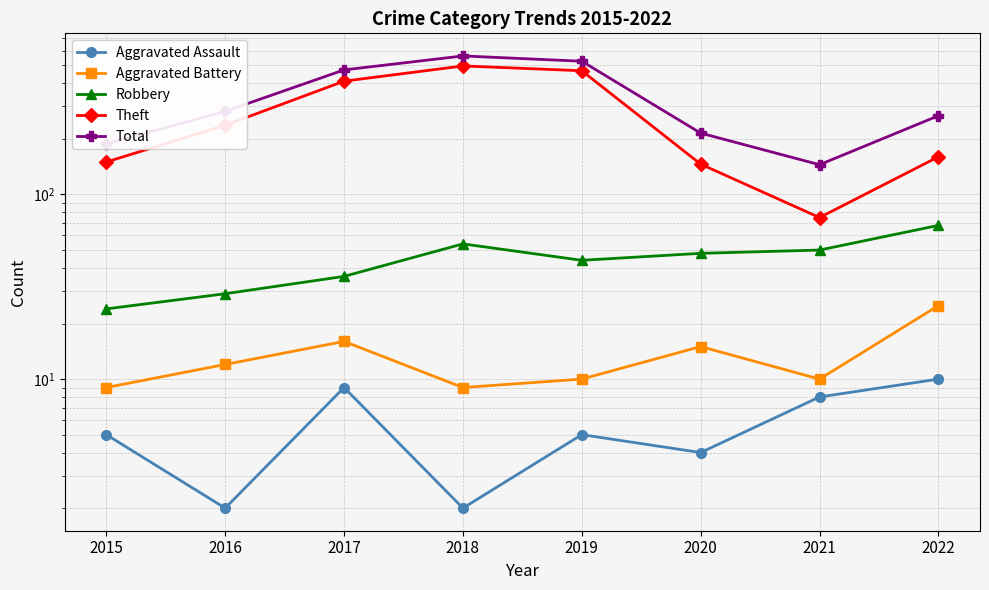

How many values in the Total series exceed 282?

3